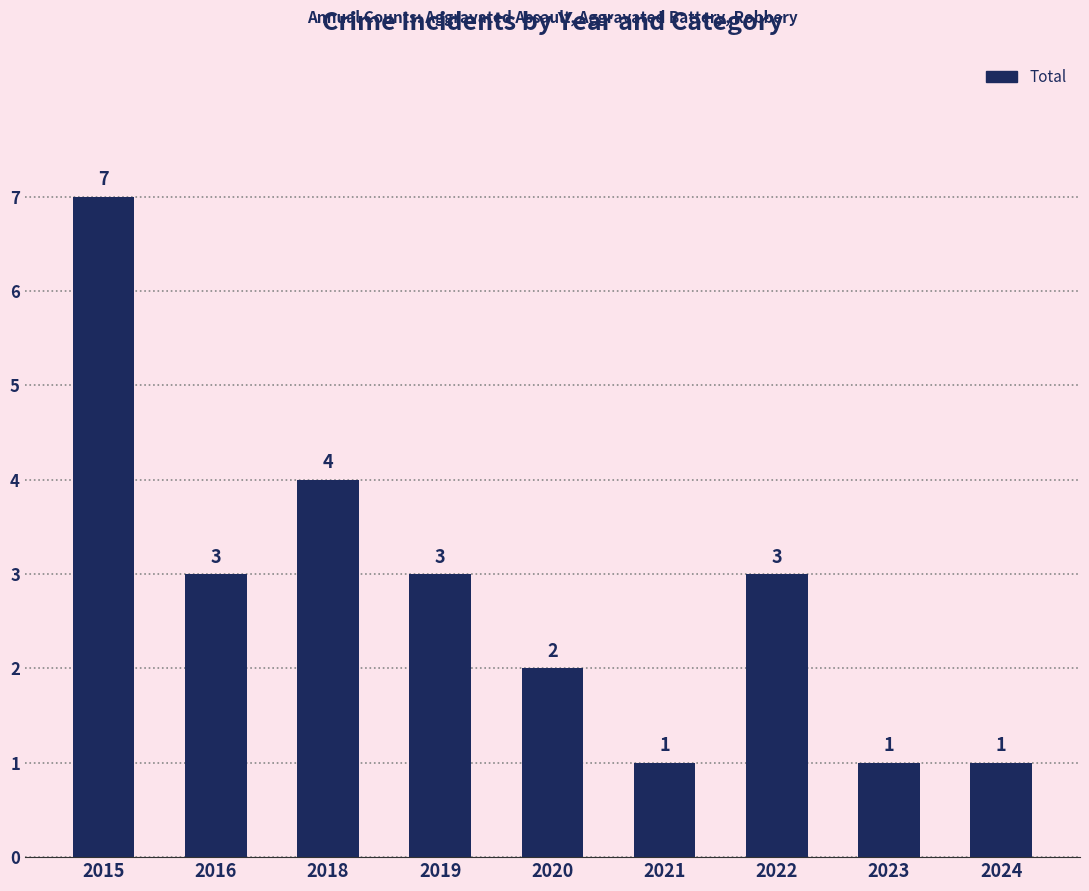

What is the value of the 9th bar from the left?

1